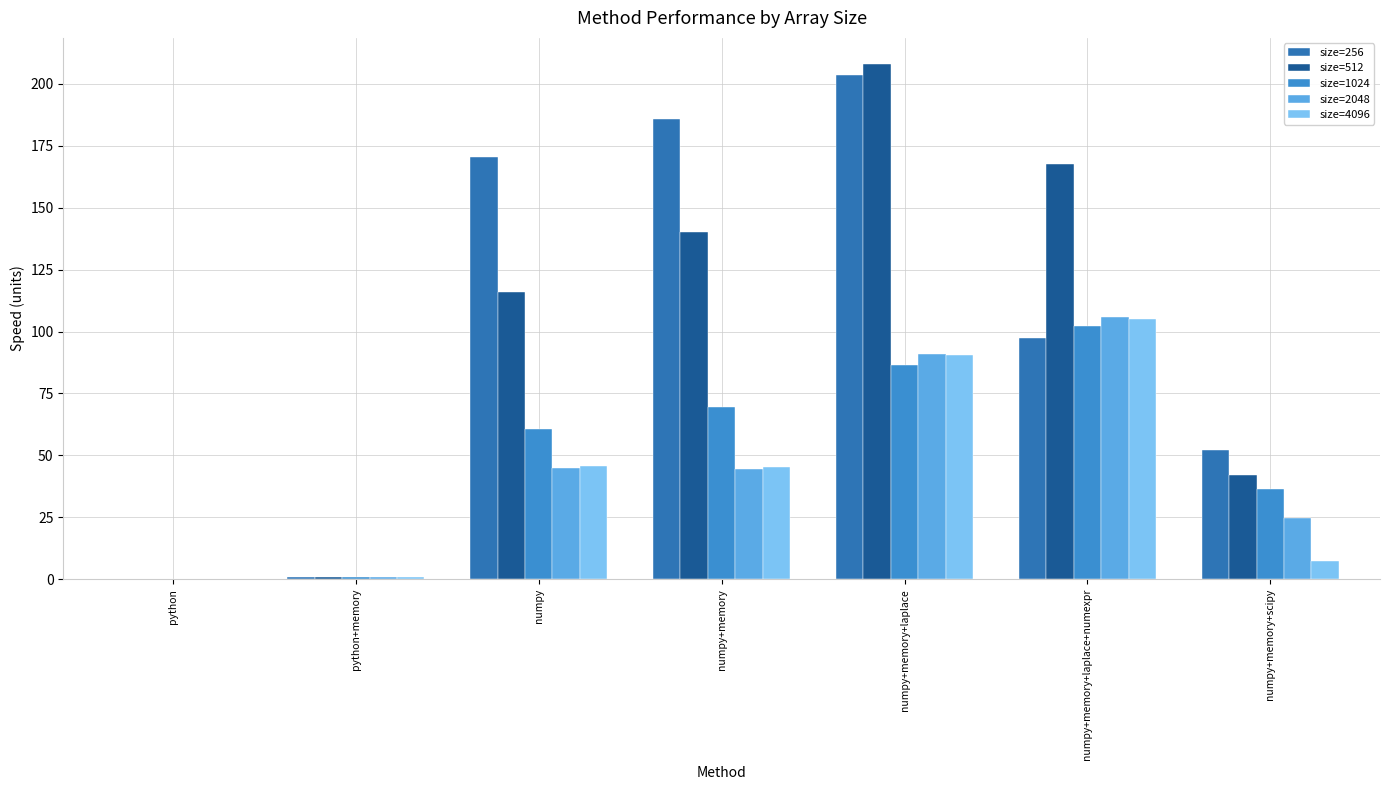

How many series are shown in this chart?

5